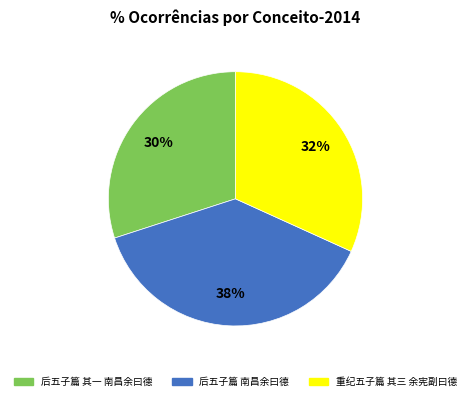

To the nearest percent, what is the average slice percentage?

33%